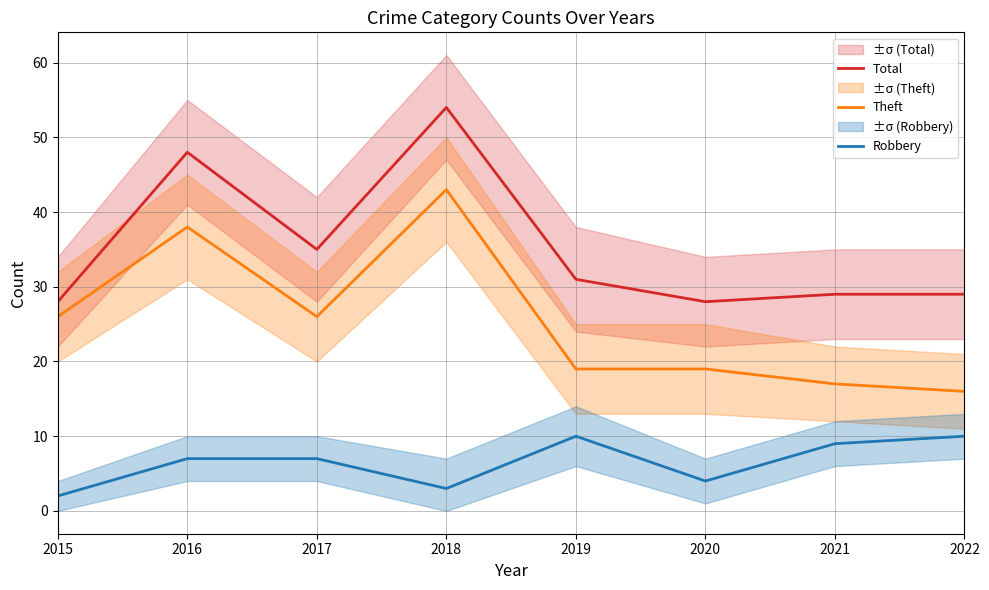

List the series in order of their peak value, lowest first.

Robbery, Theft, Total